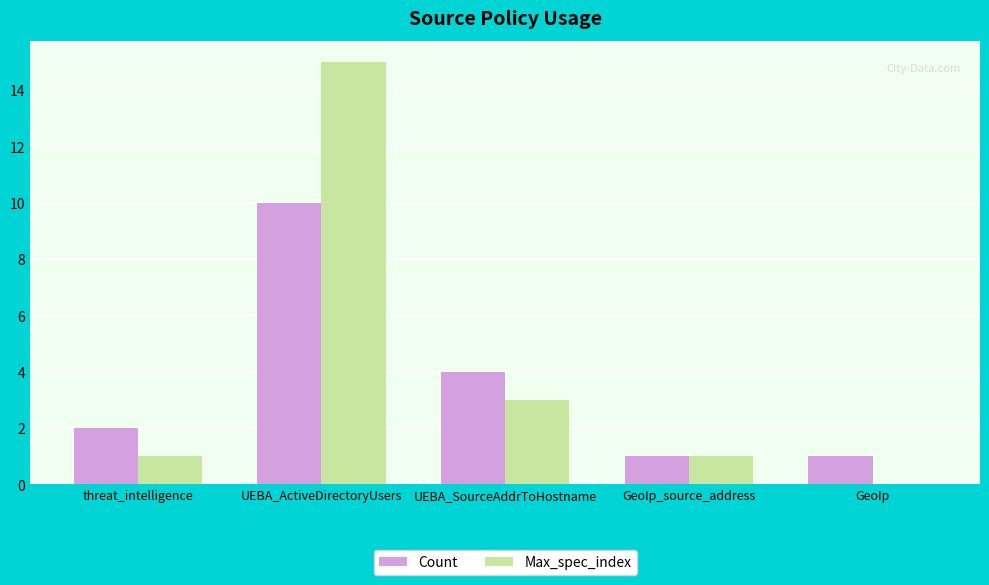

Is it true that Max_spec_index equals 0 at GeoIp_source_address?

False